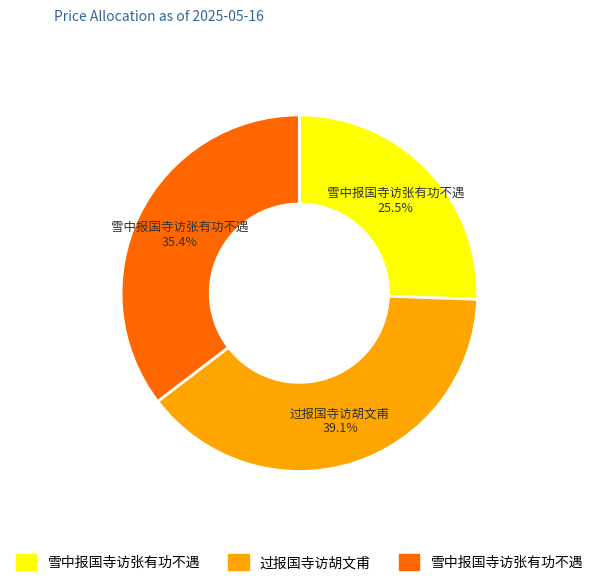

Does any single category account for the majority?

No